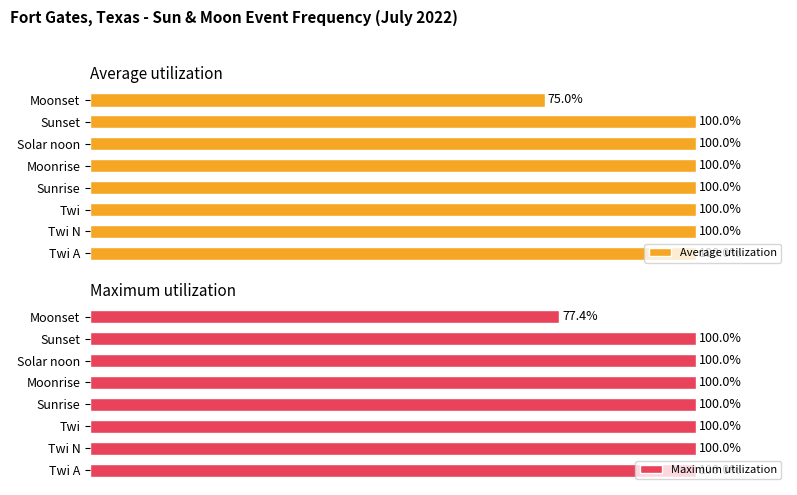

List the series in order of their peak value, lowest first.

Average utilization, Maximum utilization